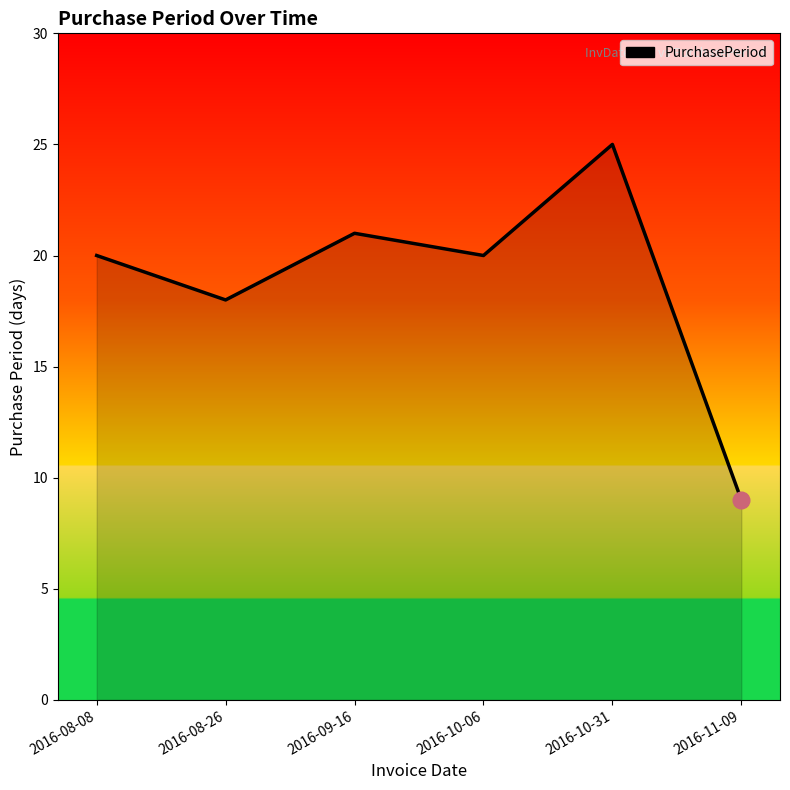

What position from the left is 2016-10-06?

4